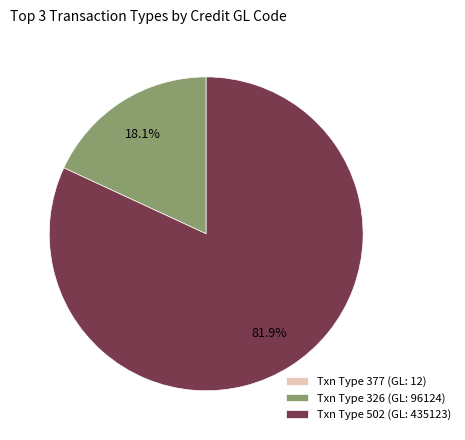

Between Txn Type 502 (GL: 435123) and Txn Type 326 (GL: 96124), which is larger?

Txn Type 502 (GL: 435123)